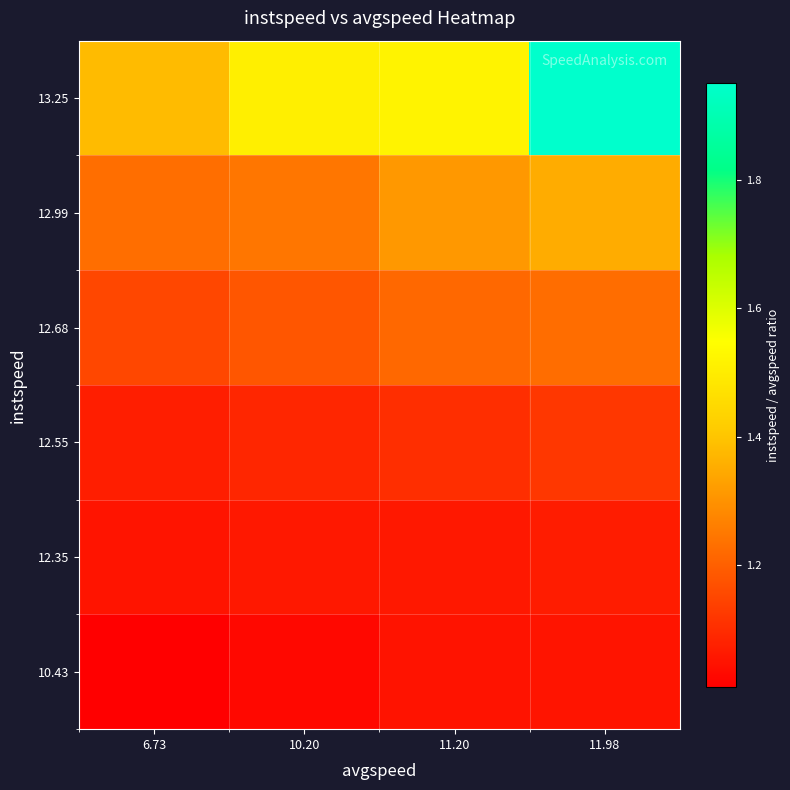

Rank the series by their maximum value, from highest to lowest.

13.25, 12.99, 12.68, 12.55, 12.35, 10.43